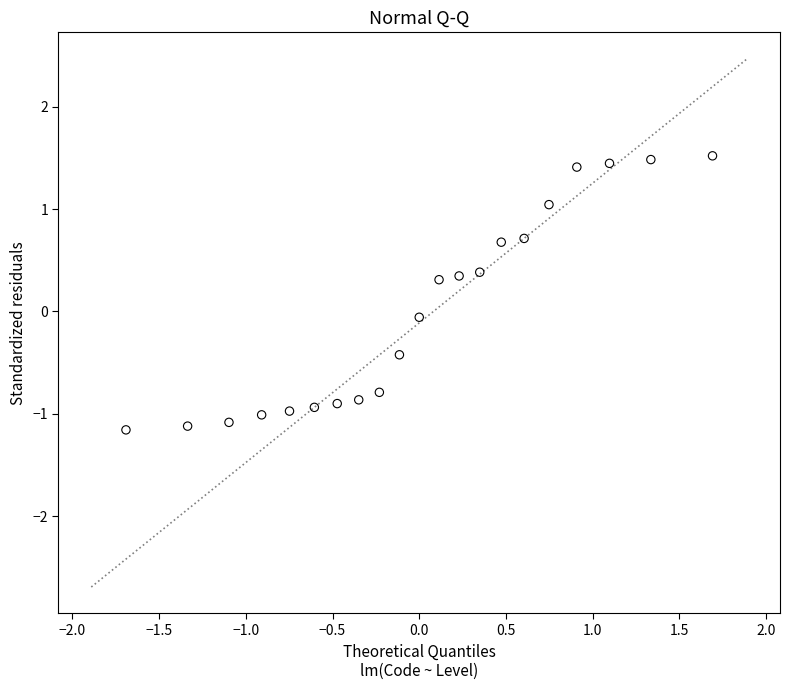

What is the range of X values (max minus min)?

3.4